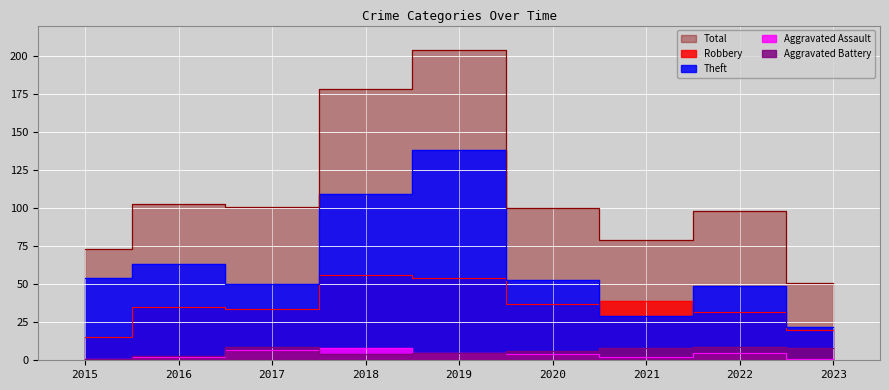

What is the sum of the Robbery values at 2016 and 2021?

74